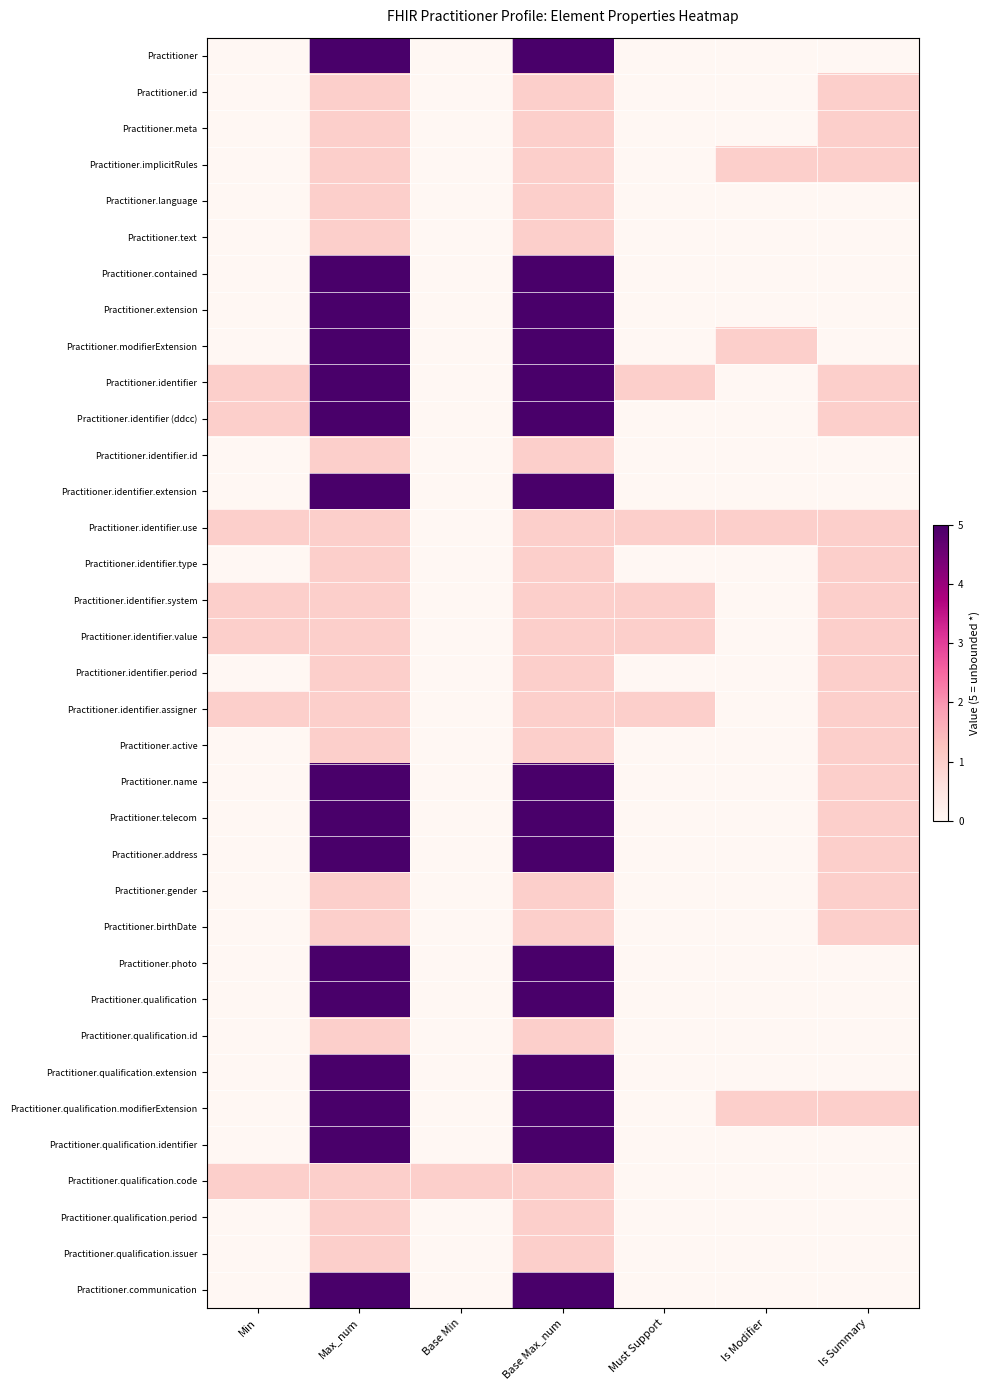

Which series has the widest spread of values?

Practitioner